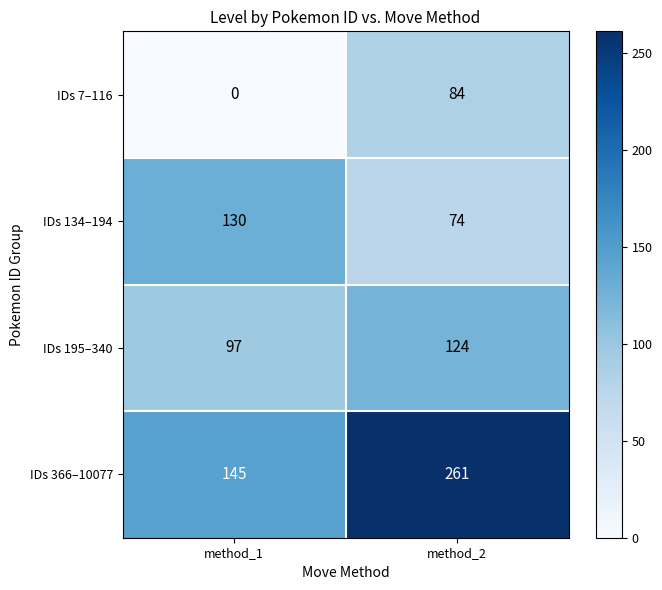

What is the sum of all IDs 195–340 values?

221